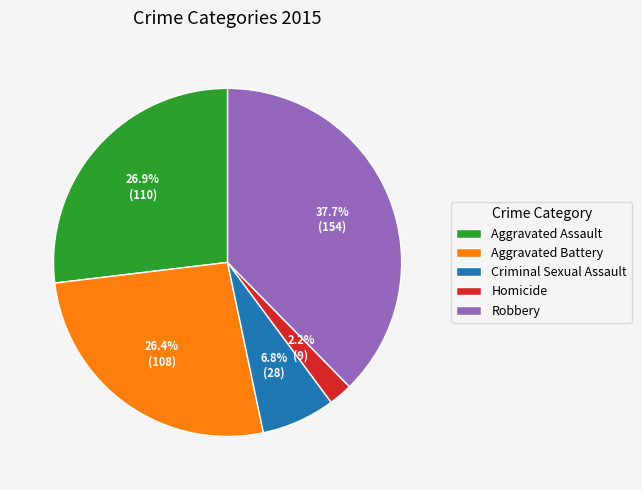

Is the sum of Aggravated Battery and Criminal Sexual Assault greater than half?

No